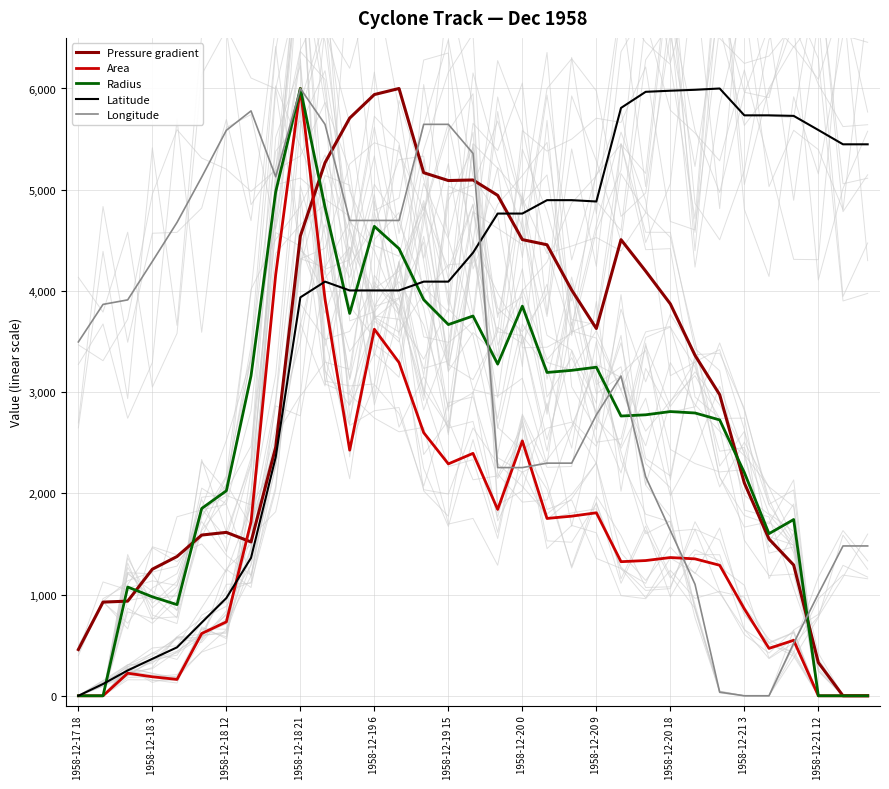

Rank the series by their maximum value, from highest to lowest.

Pressure gradient, Area, Radius, Latitude, Longitude